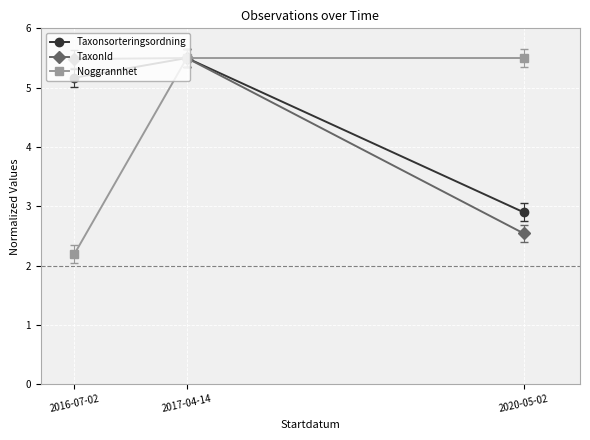

What position from the right is 2020-05-02?

1